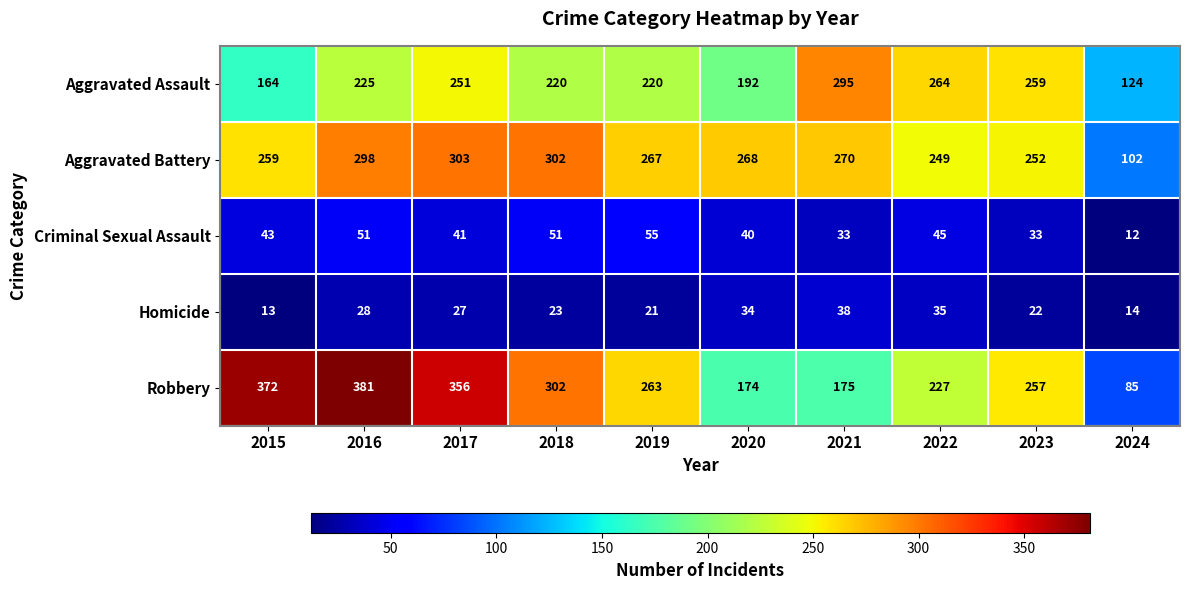

What is the difference between the highest and lowest values at 2015?

359